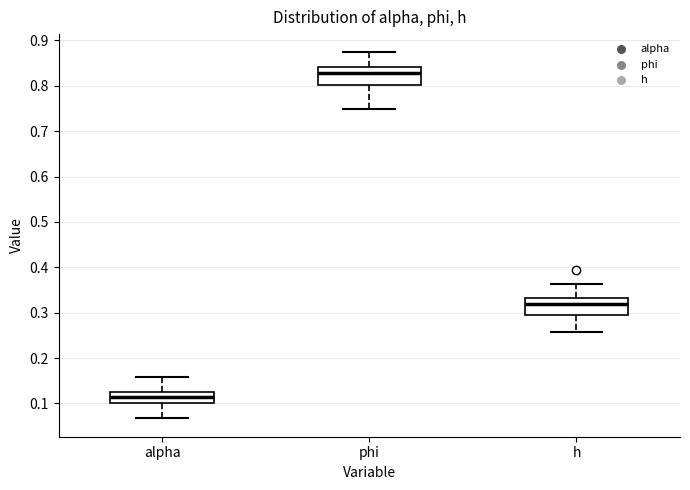

Reading left to right, read every box against the y-axis: the position of its median line, the range the box covers, and the ends of its whiskers. The values are not printed on the chart, so give them approximately, as read against the axis.

alpha: median 0.11, box 0.10 to 0.13, whiskers 0.07 to 0.16
phi: median 0.83, box 0.80 to 0.84, whiskers 0.75 to 0.87
h: median 0.32, box 0.30 to 0.33, whiskers 0.26 to 0.36